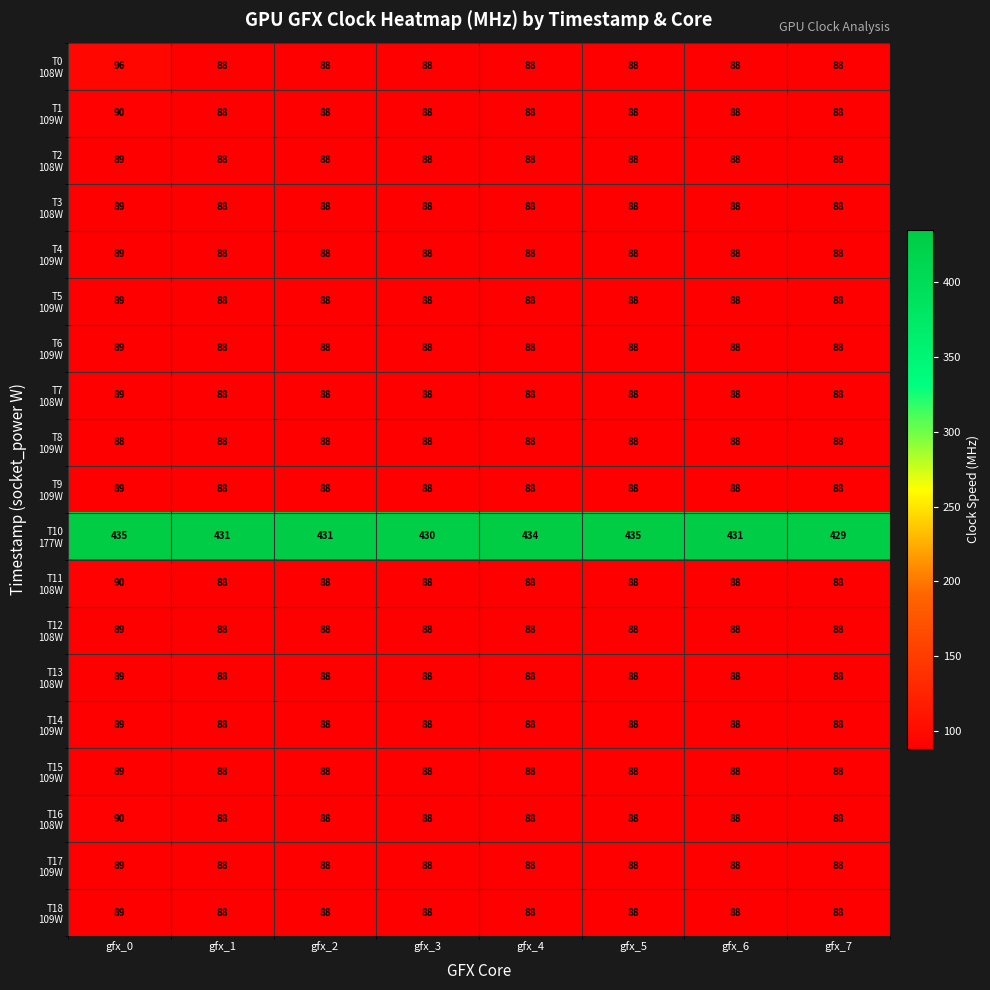

What is the difference between the highest and lowest values at gfx_2?

343